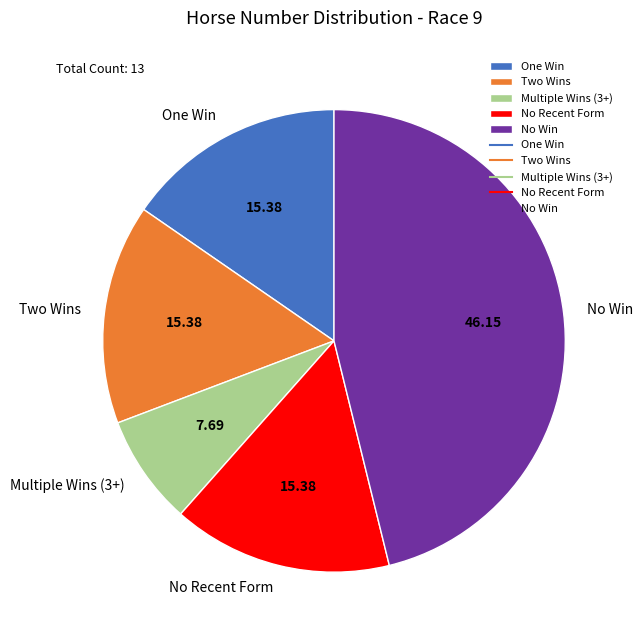

Between One Win and Multiple Wins (3+), which is larger?

One Win